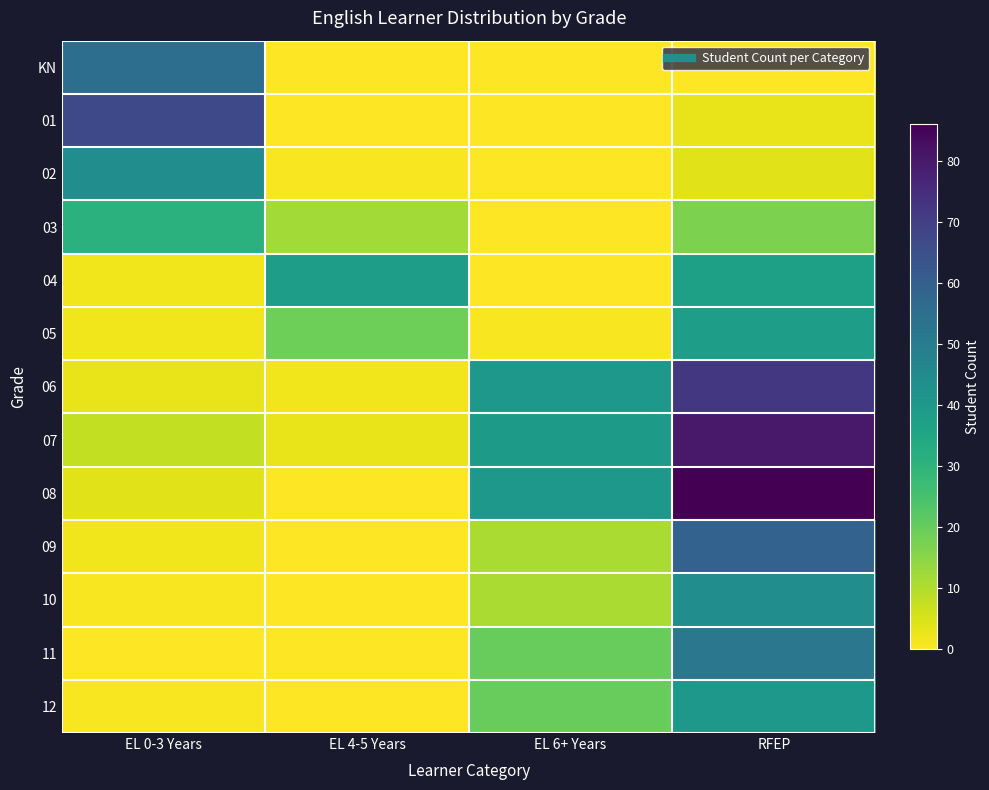

Reading right to left, what are all the values shown in this chart?

KN: RFEP=0	EL 6+ Years=0	EL 4-5 Years=0	EL 0-3 Years=55
01: RFEP=3	EL 6+ Years=0	EL 4-5 Years=0	EL 0-3 Years=67
02: RFEP=4	EL 6+ Years=0	EL 4-5 Years=1	EL 0-3 Years=44
03: RFEP=17	EL 6+ Years=0	EL 4-5 Years=12	EL 0-3 Years=31
04: RFEP=37	EL 6+ Years=0	EL 4-5 Years=38	EL 0-3 Years=2
05: RFEP=38	EL 6+ Years=1	EL 4-5 Years=19	EL 0-3 Years=2
06: RFEP=72	EL 6+ Years=40	EL 4-5 Years=2	EL 0-3 Years=3
07: RFEP=80	EL 6+ Years=39	EL 4-5 Years=3	EL 0-3 Years=8
08: RFEP=86	EL 6+ Years=40	EL 4-5 Years=0	EL 0-3 Years=4
09: RFEP=59	EL 6+ Years=11	EL 4-5 Years=0	EL 0-3 Years=2
10: RFEP=44	EL 6+ Years=11	EL 4-5 Years=0	EL 0-3 Years=1
11: RFEP=52	EL 6+ Years=20	EL 4-5 Years=0	EL 0-3 Years=0
12: RFEP=40	EL 6+ Years=20	EL 4-5 Years=0	EL 0-3 Years=1